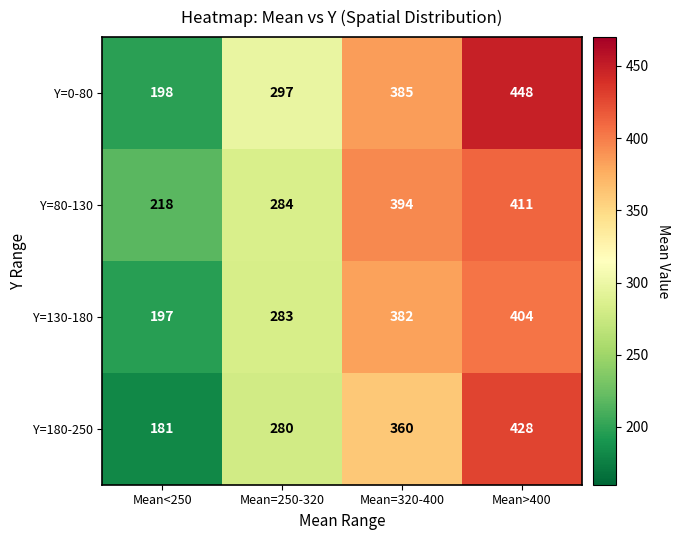

Reading left to right, list all the values displayed in this chart.

Y=0-80: 198	297	385	448
Y=80-130: 218	284	394	411
Y=130-180: 197	283	382	404
Y=180-250: 181	280	360	428